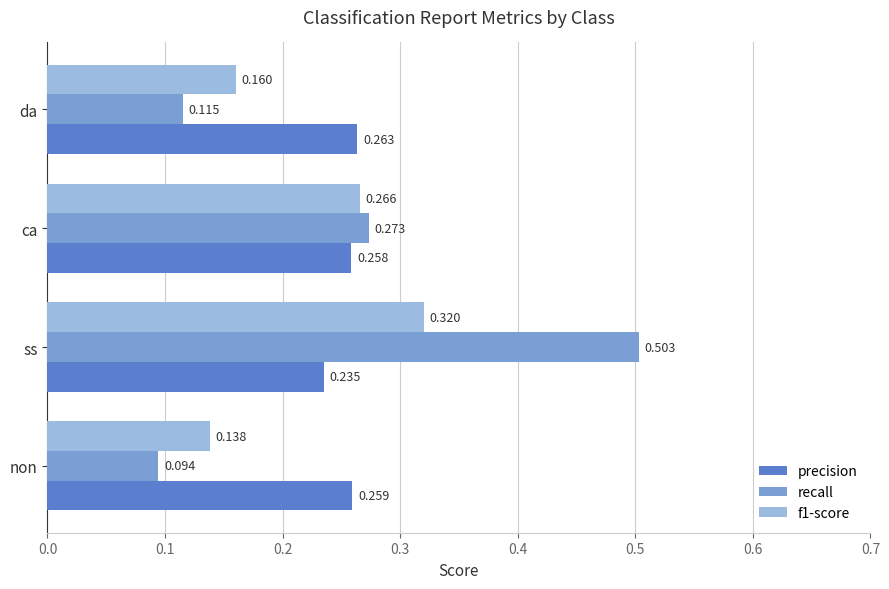

Is the value of recall at ca greater than the value of precision at ss?

Yes